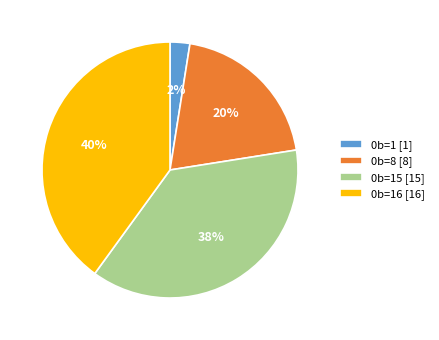

Rank the categories by value from highest to lowest.

0b=16 [16], 0b=15 [15], 0b=8 [8], 0b=1 [1]